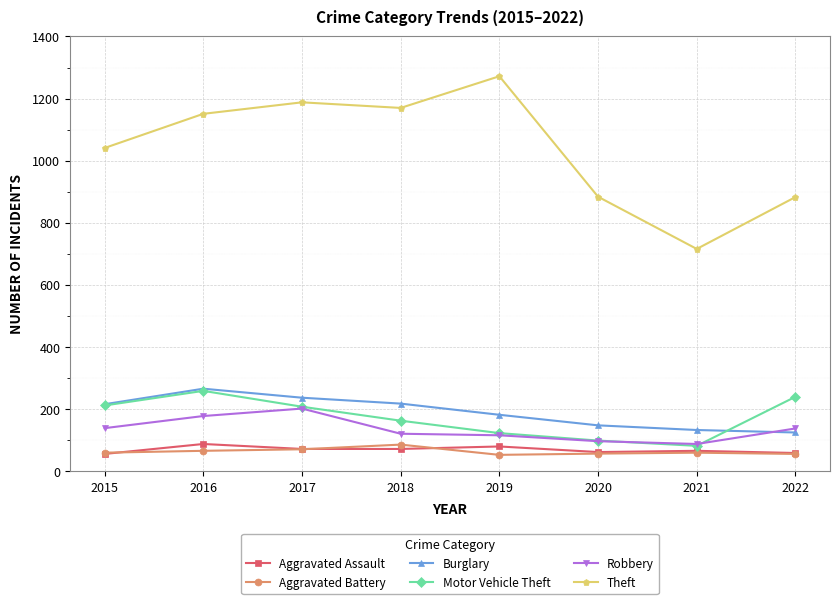

Which series has the widest spread of values?

Theft